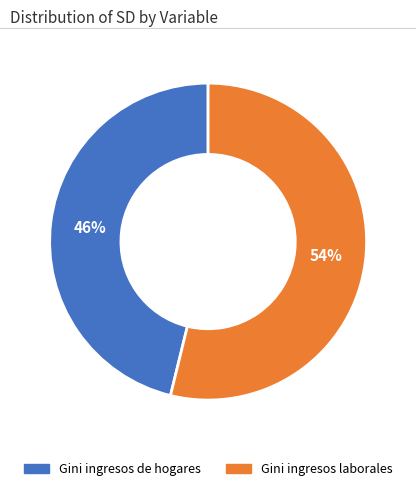

Count the number of slices in the pie.

2